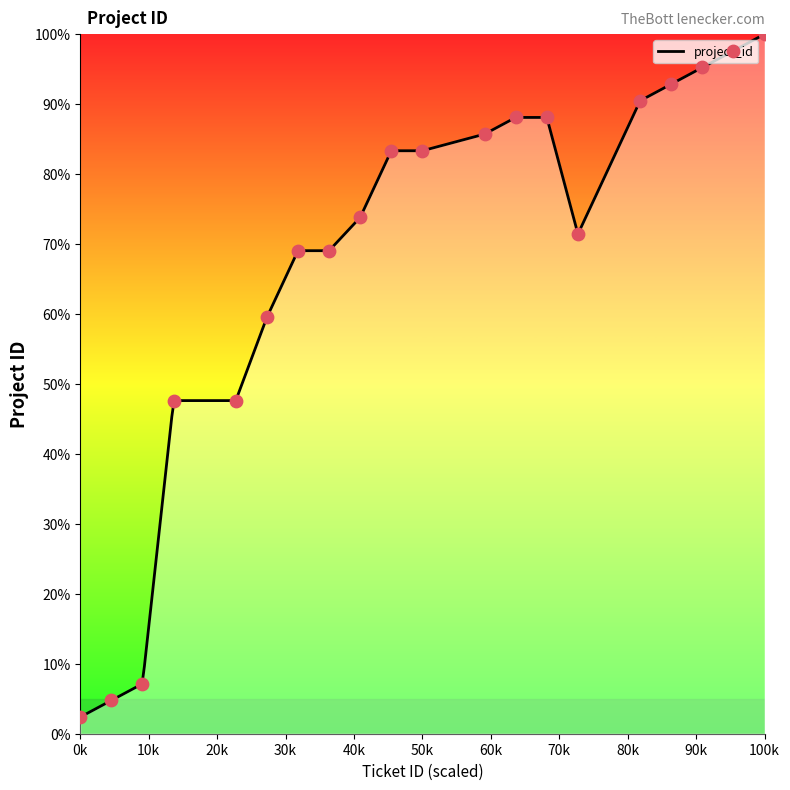

Between 9 and 17, which is larger?

17